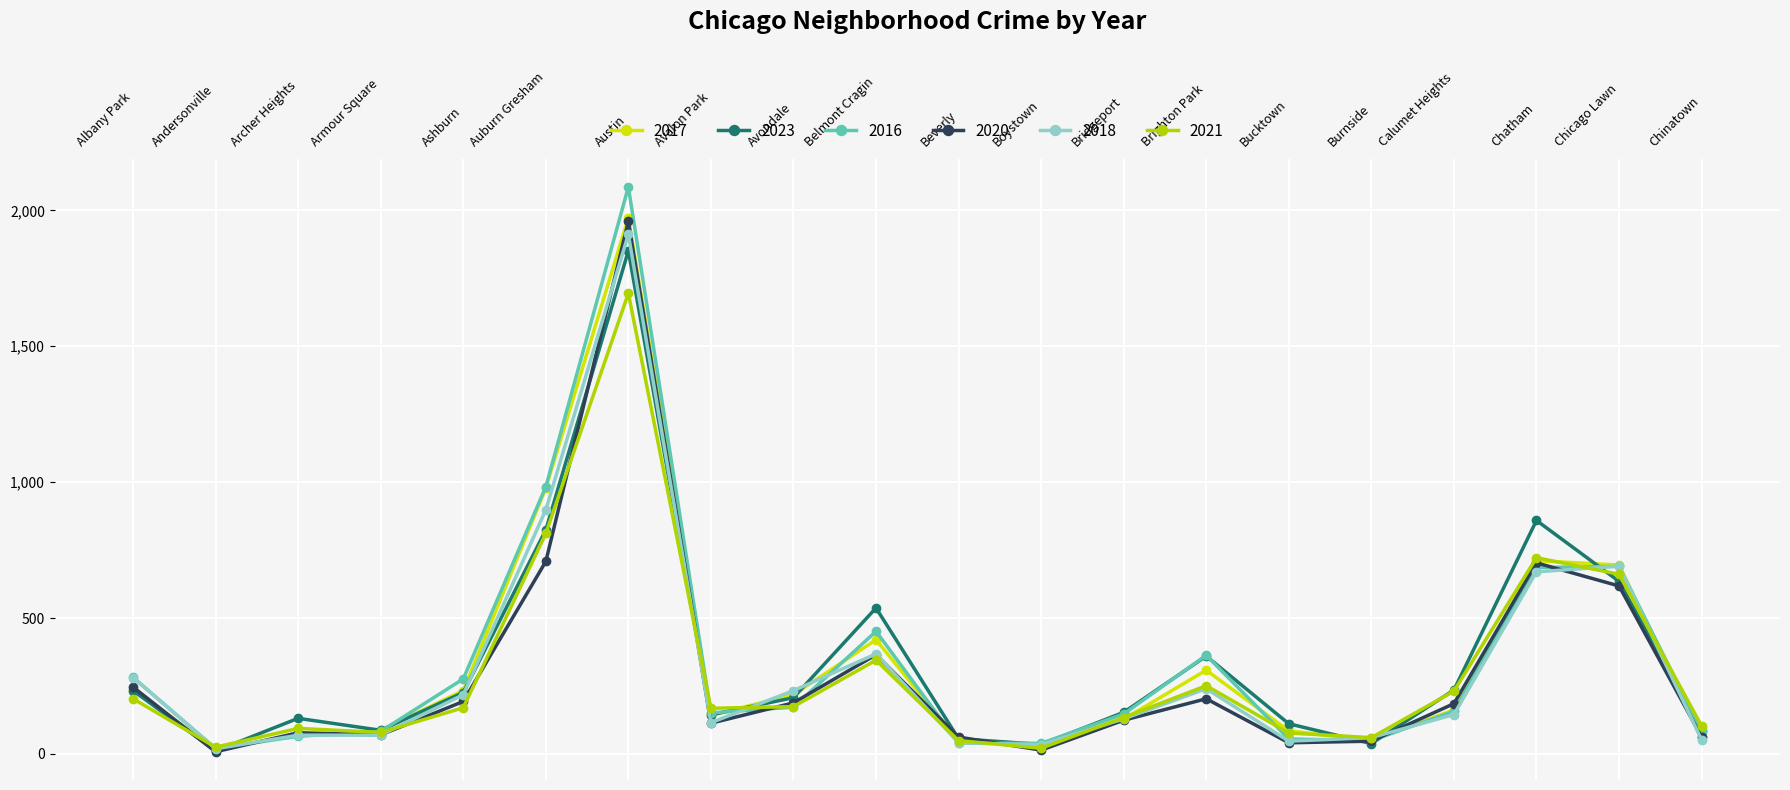

Which series has the largest range (max minus min)?

2016